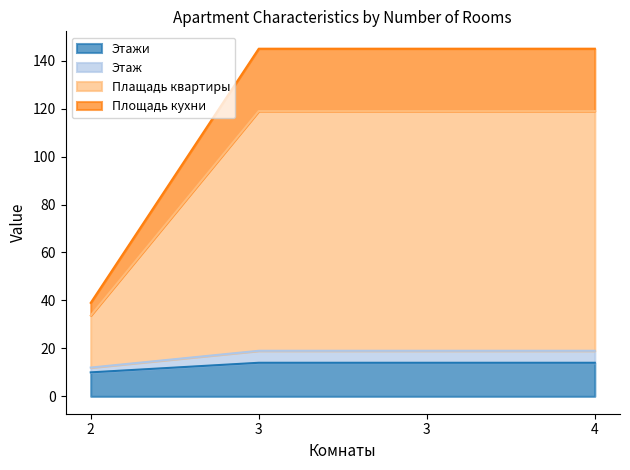

What is the difference between the second highest and minimum values in the Этаж series?

7.0